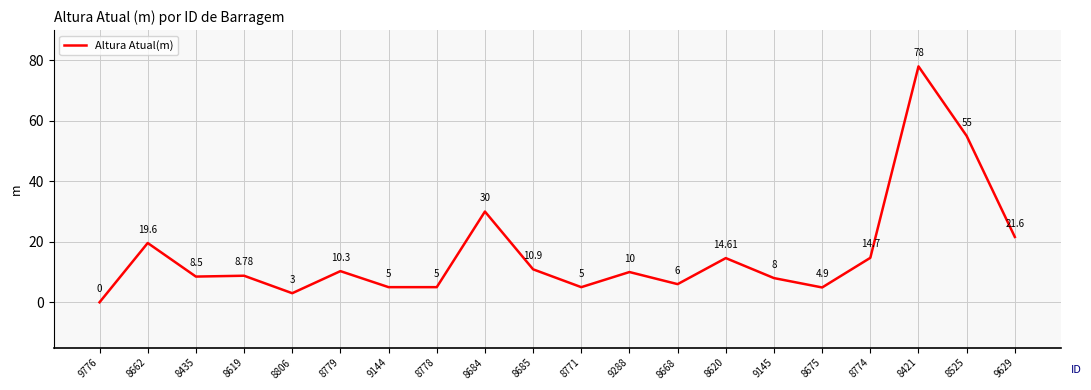

True or false: the data shows 10.3 at 8779.

True